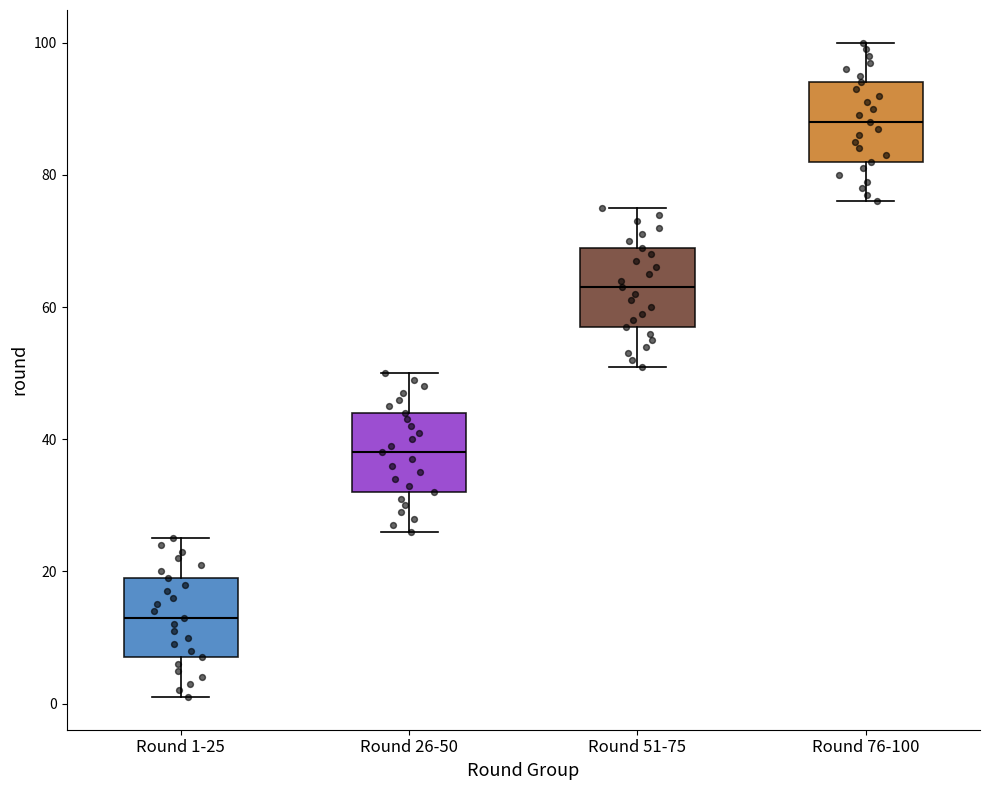

Where does the upper whisker of the box for Round 51-75 end on the y-axis? The values are not printed on the chart, so give them approximately, as read against the axis.

76